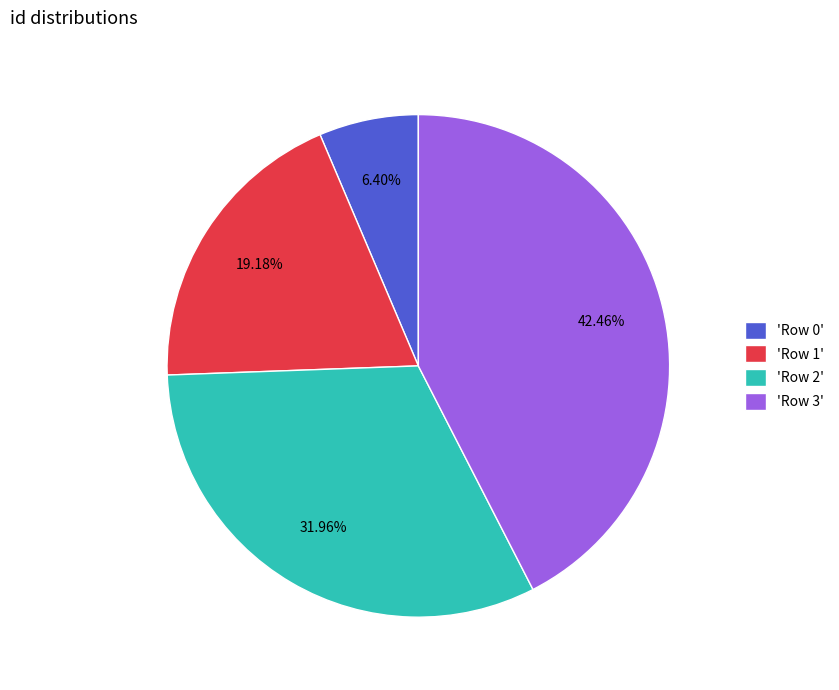

How many segments does this pie chart have?

4